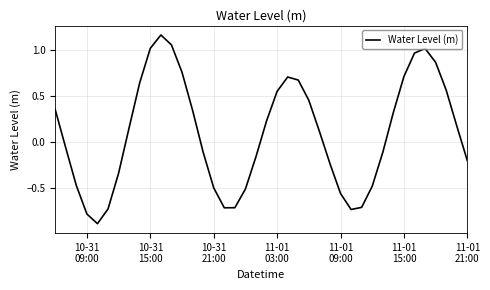

How many interior local valleys (lower than both neighbors) does the data have?

3